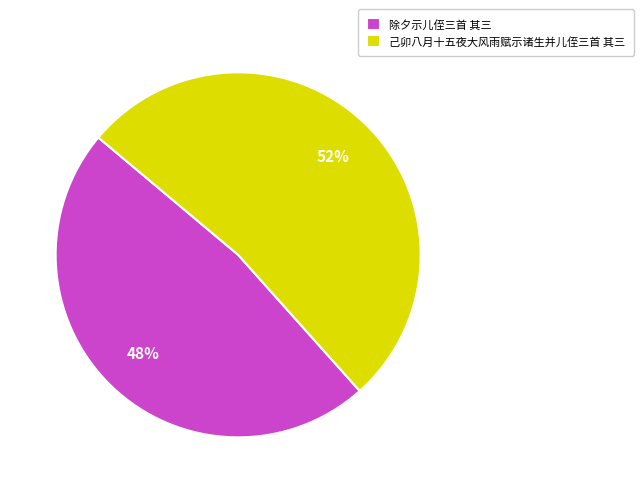

True or false: 己卯八月十五夜大风雨赋示诸生并儿侄三首 其三 accounts for 40% of the total.

False